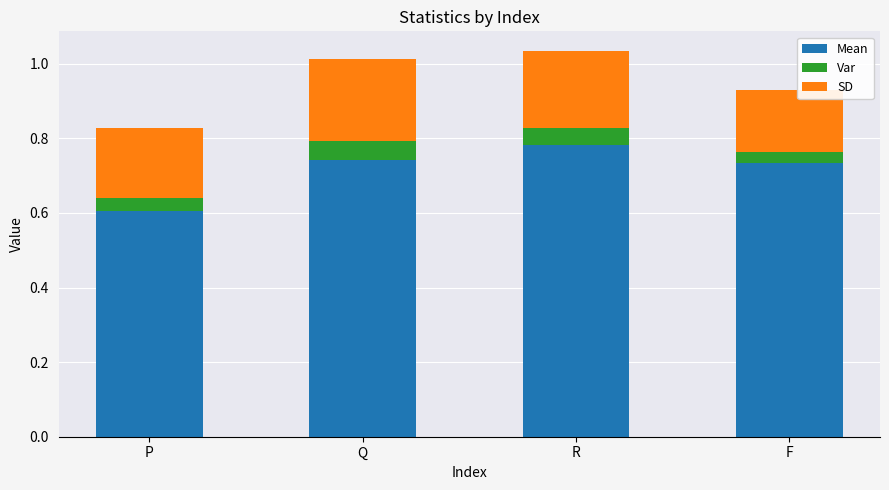

How many distinct data groups are displayed?

3